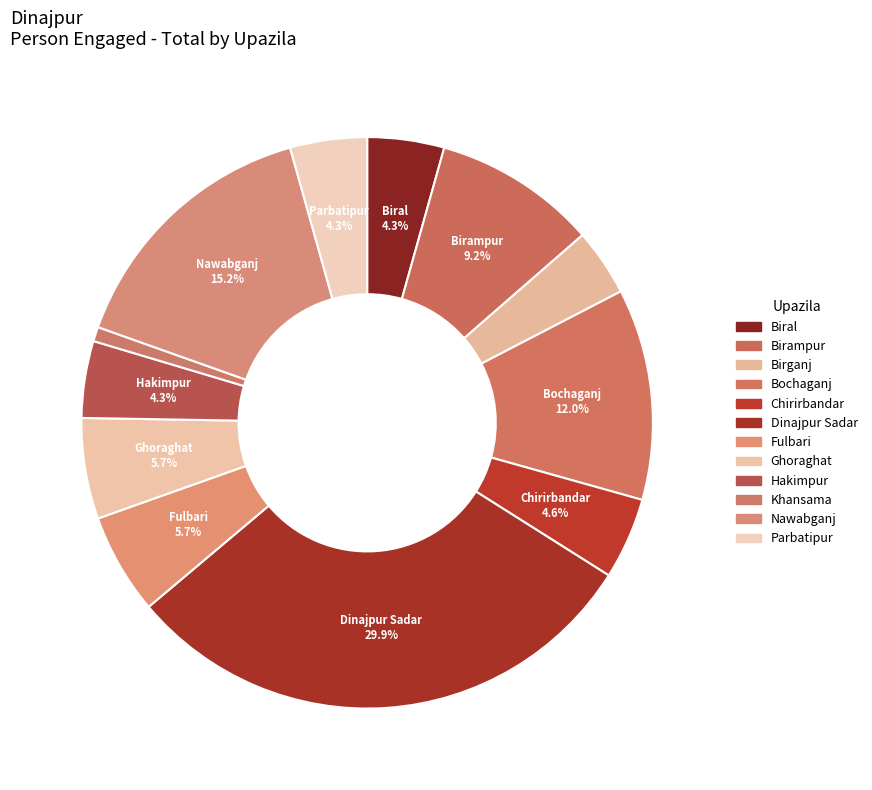

What percentage is the Birganj slice, to the nearest percent?

4%